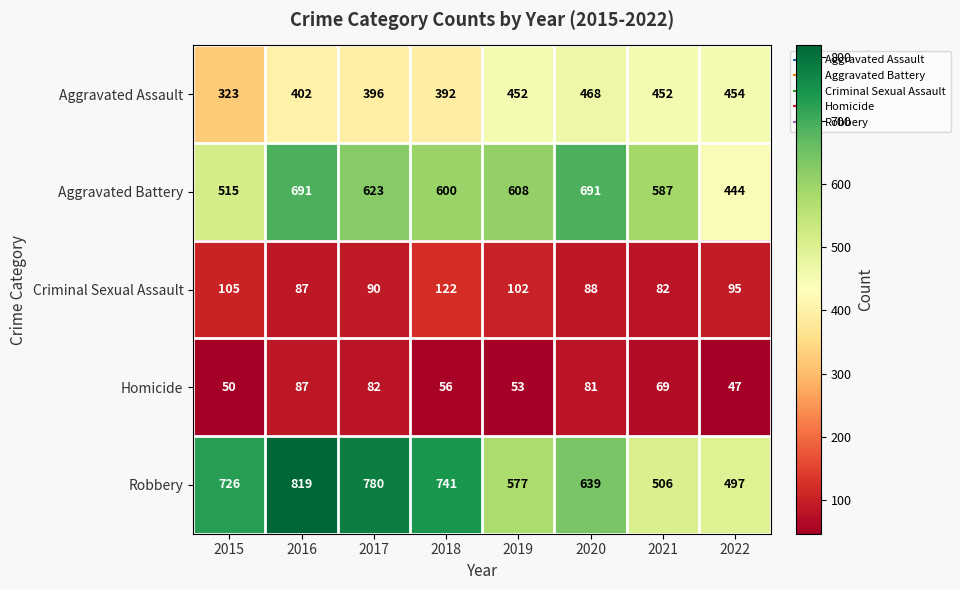

What is the total value across all series at 2022?

1537